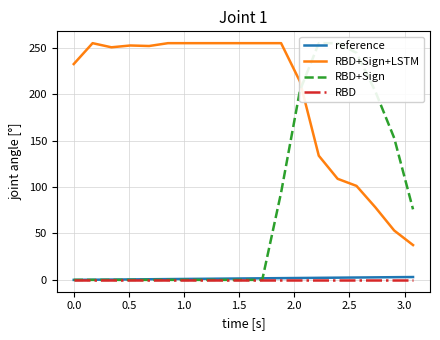

True or false: RBD+Sign+LSTM and reference intersect in this chart.

False